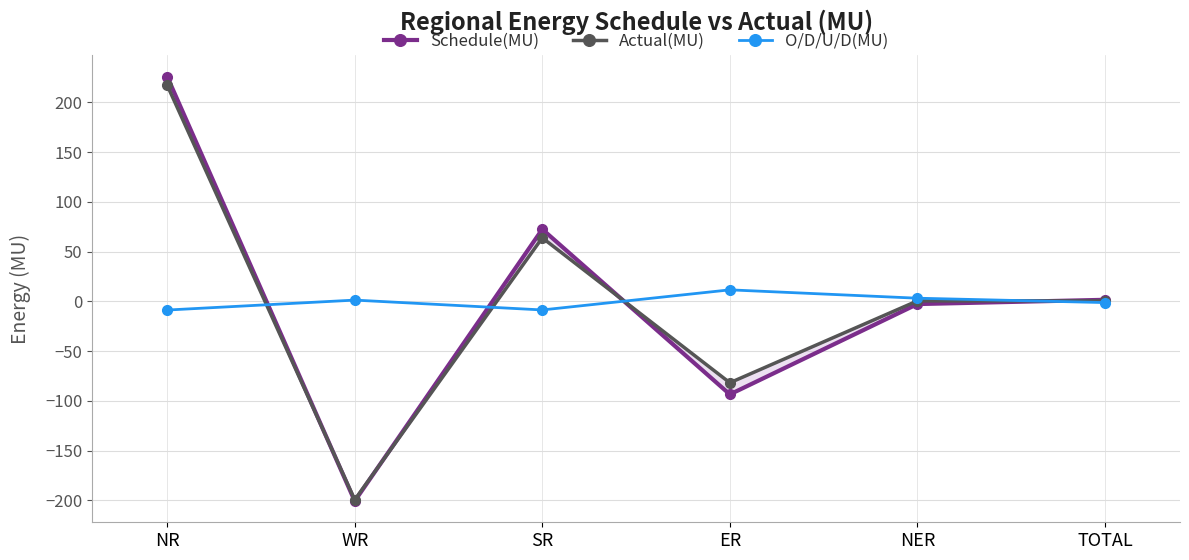

What is the value of the Schedule(MU) point at the 3rd from the left?

72.5